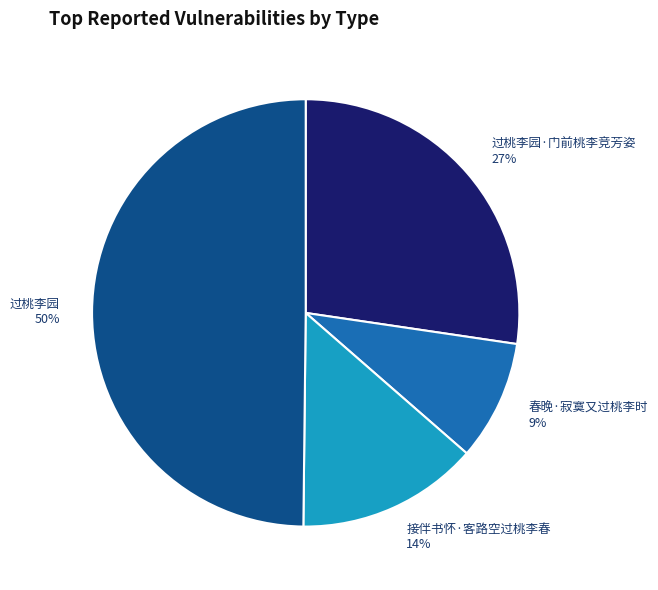

How many segments does this pie chart have?

4